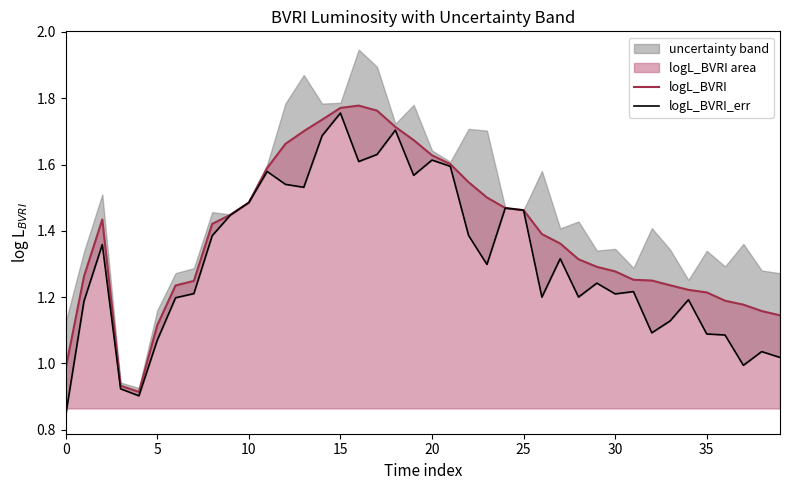

At which category is the sum across all series the highest?

15